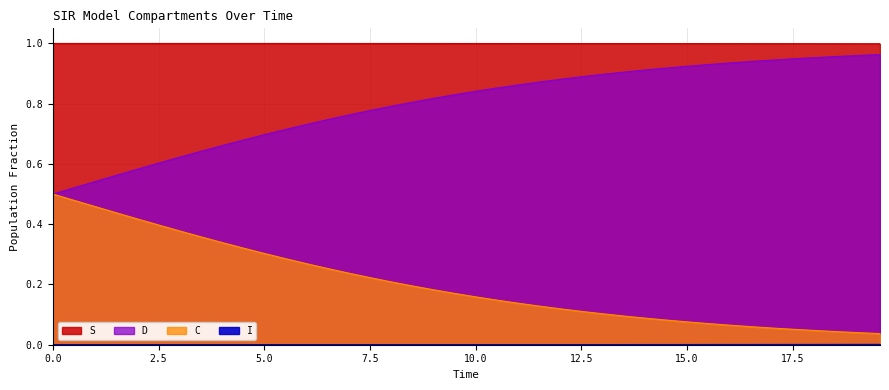

What is the average value of the C series?

0.8